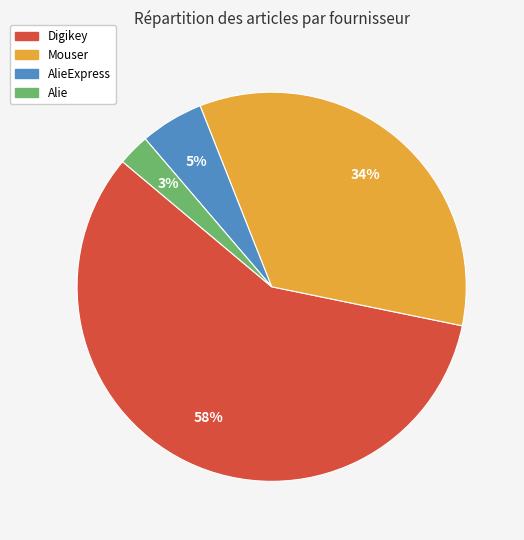

Does any single category account for the majority?

Yes